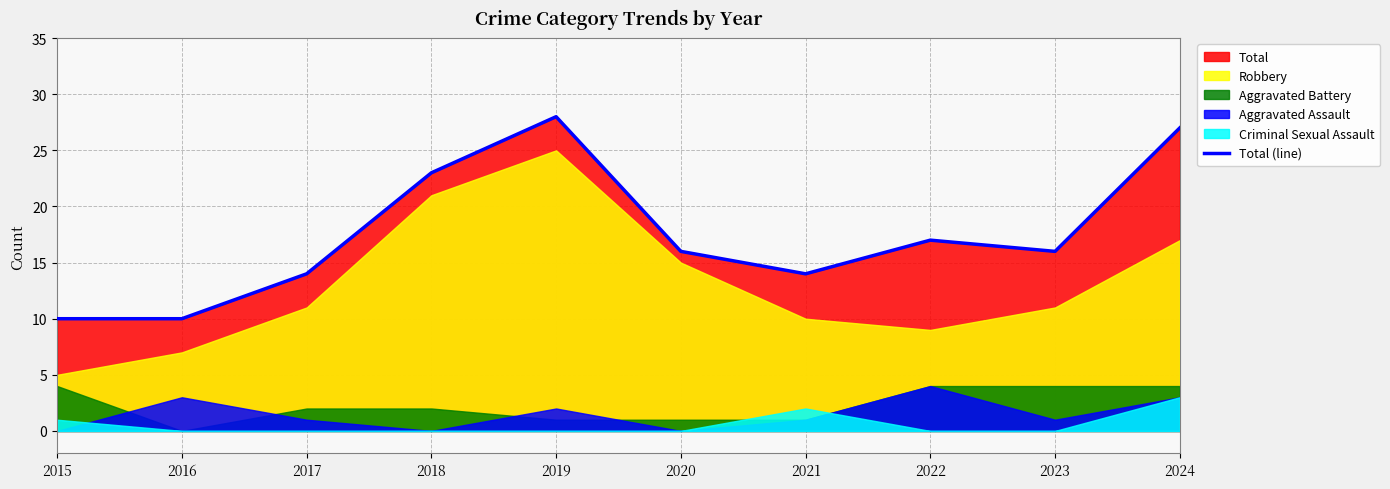

Which label corresponds to the smallest value in the chart?

2015